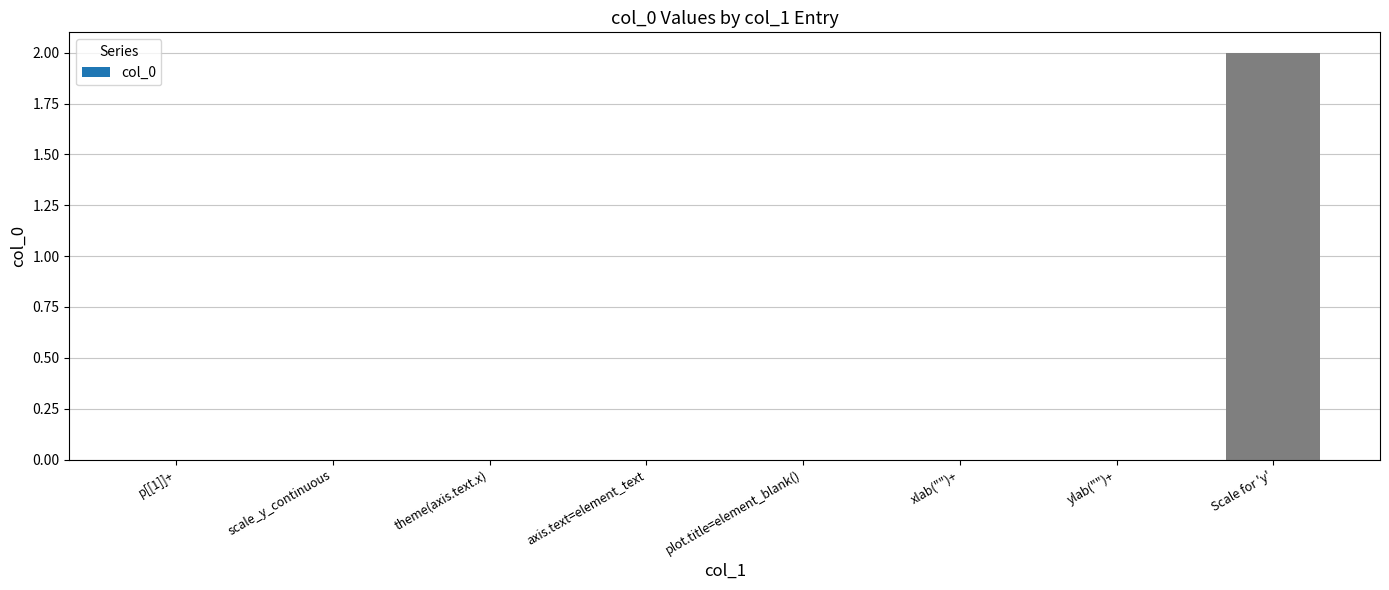

What is the change in value from theme(axis.text.x) to Scale for 'y'?

+2